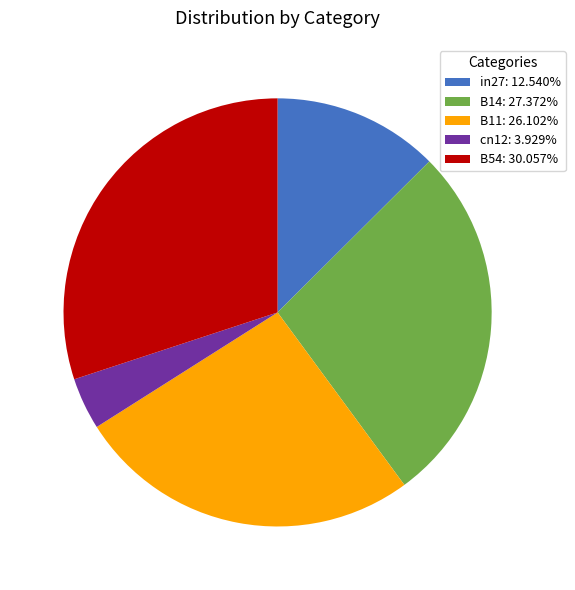

Is there a majority slice in this chart?

No